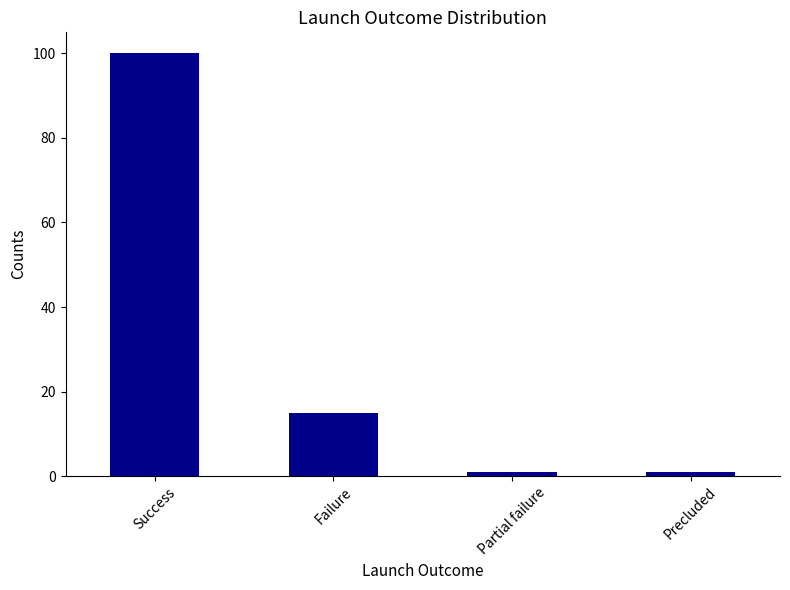

Which category has the highest value across all series?

Success